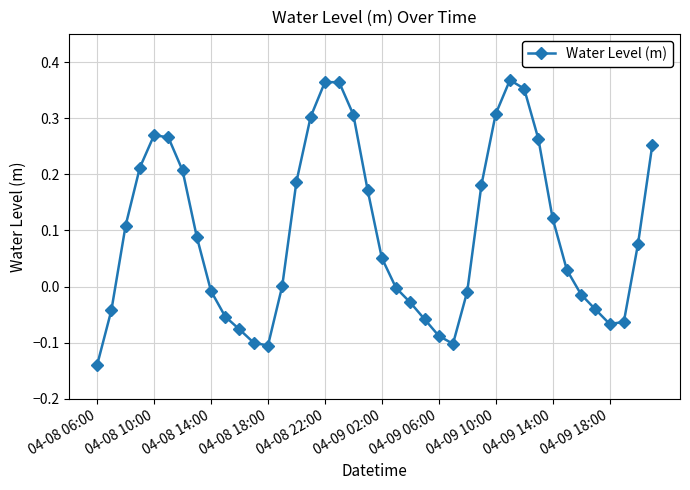

What is the difference between the maximum and second lowest values?

0.5